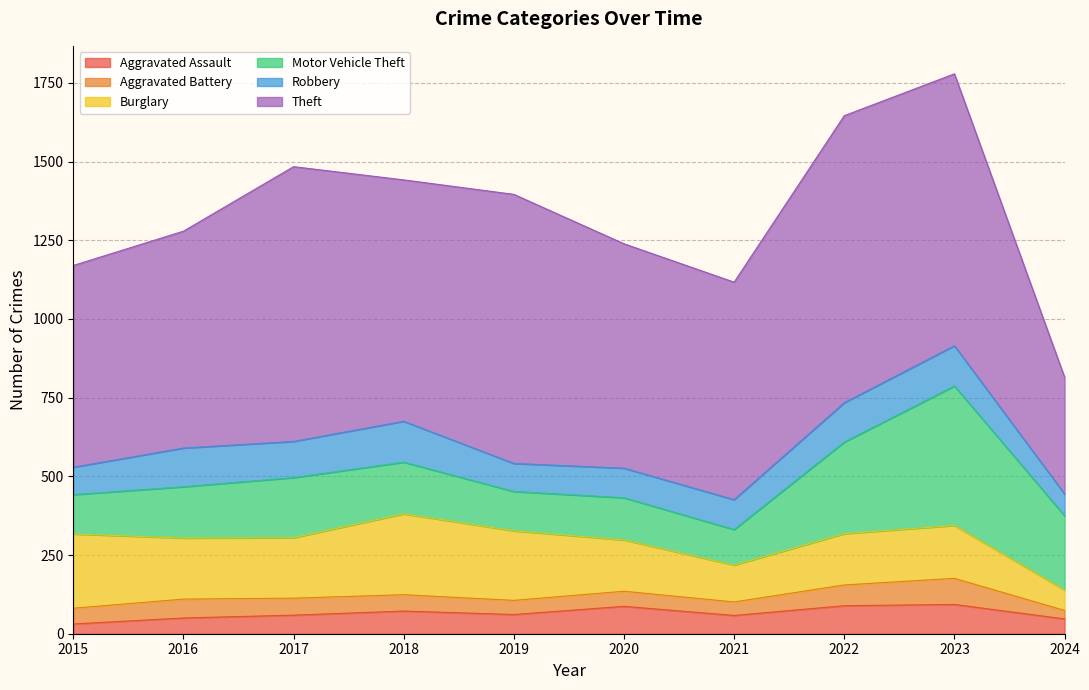

True or false: Aggravated Assault has more than 1 interior local peaks.

True